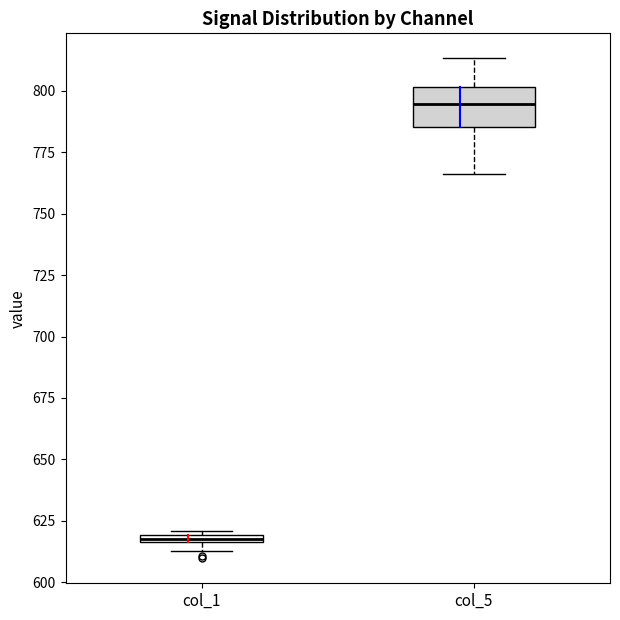

Comparing the boxes themselves (not the whiskers), which one is the tallest?

col_5